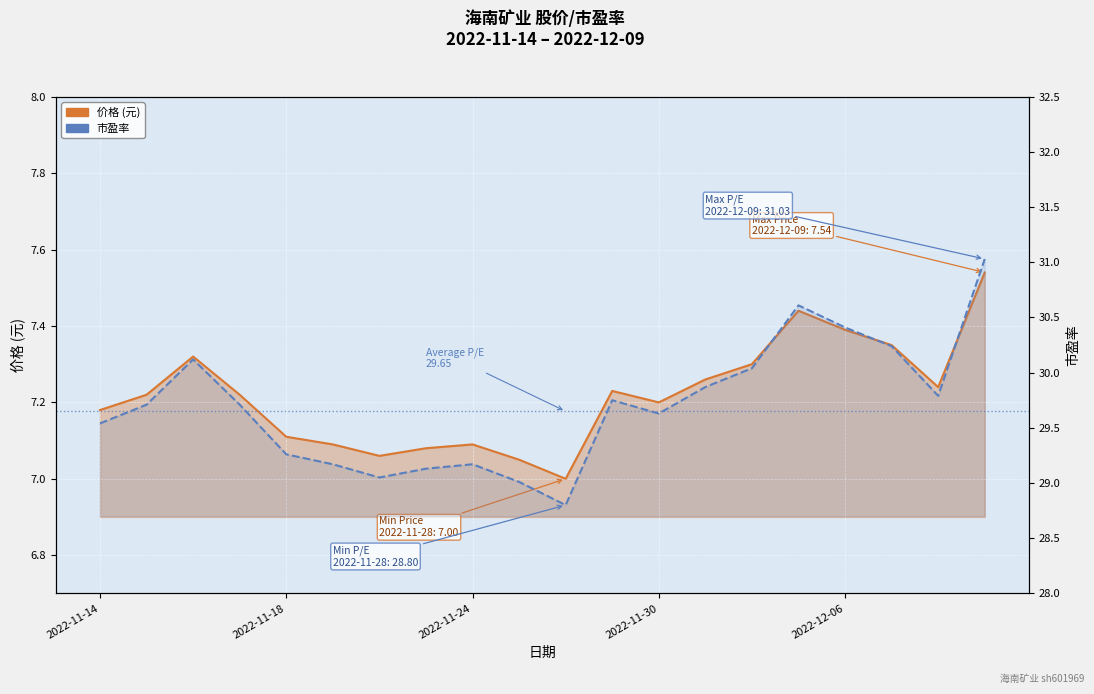

Which category has the lowest value in the 价格 series?

10